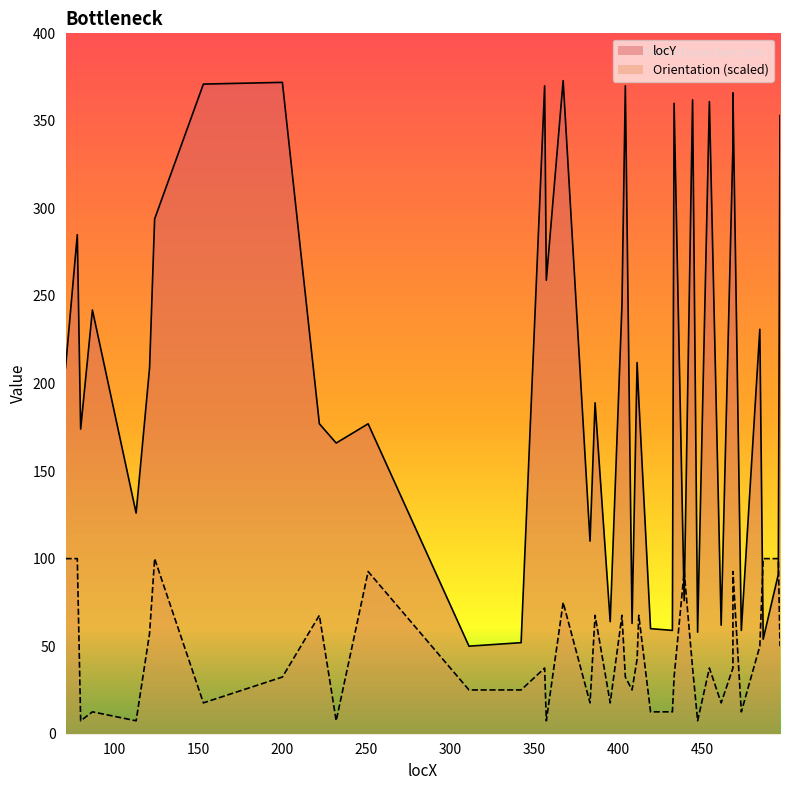

Where is the first local minimum?

80